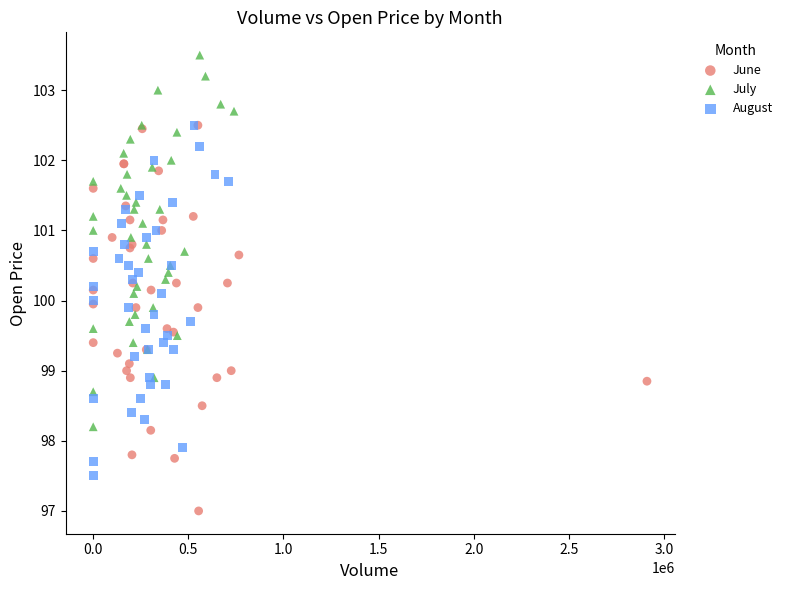

Which series has the largest Y range (max minus min)?

June